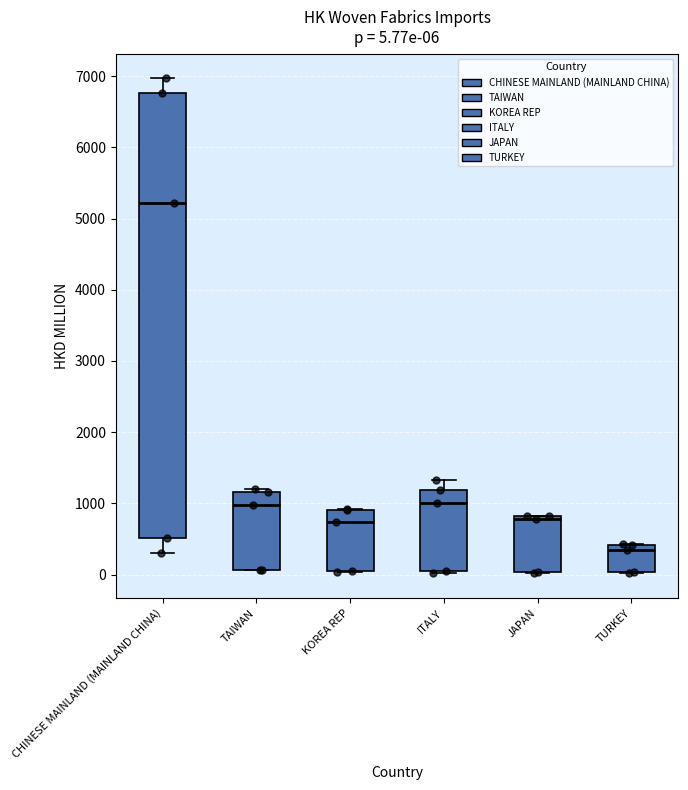

Comparing the boxes themselves (not the whiskers), which one is the tallest?

CHINESE MAINLAND (MAINLAND CHINA)